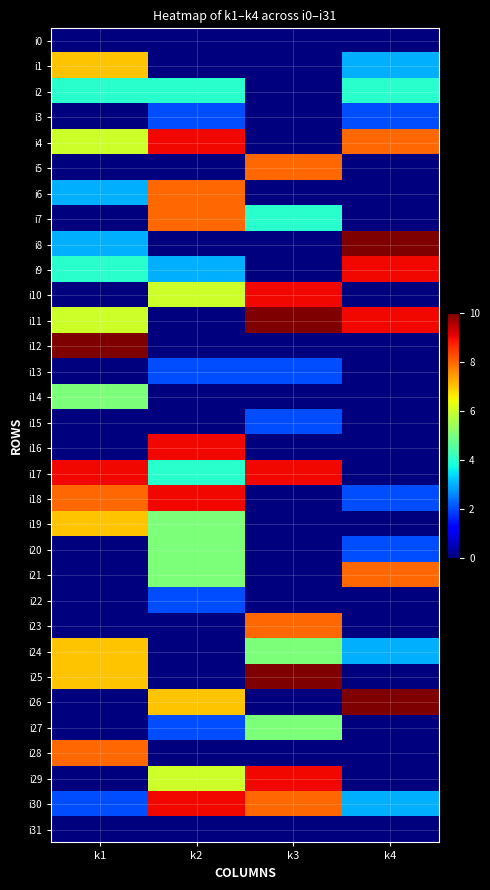

What is the spread (max minus min) of values at k1?

10